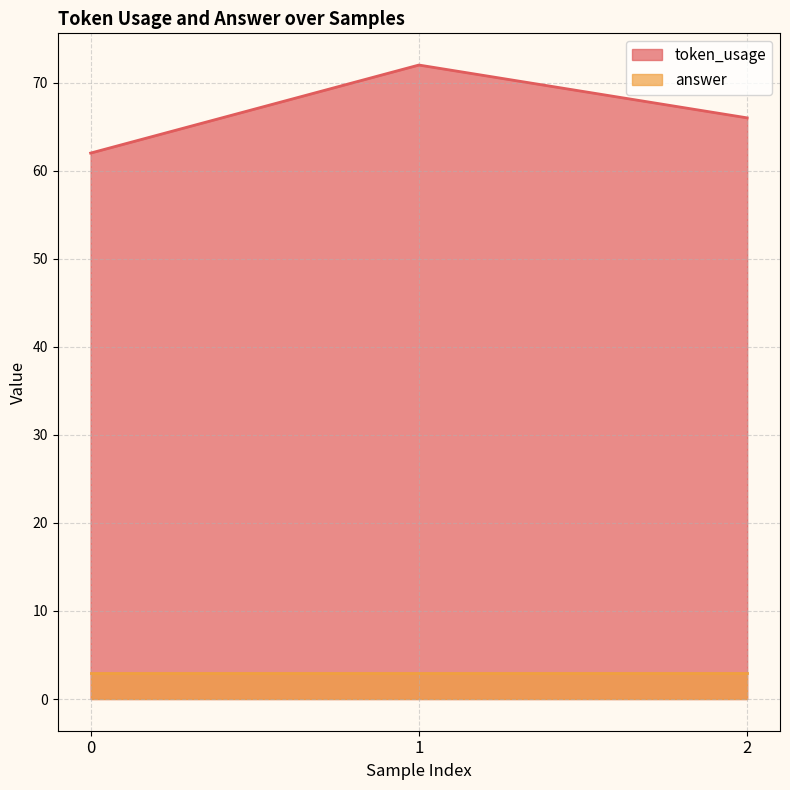

List the labels in order of value, smallest first.

0, 2, 1